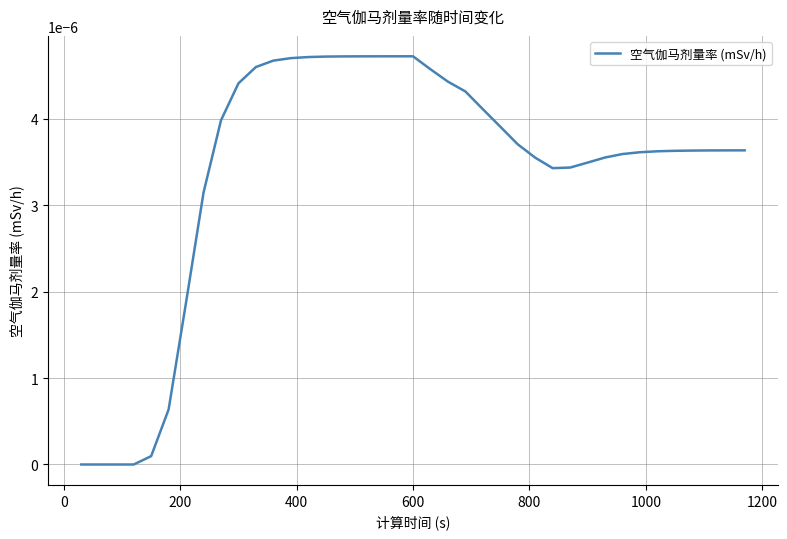

True or false: there are more than 0 points higher than both neighbors.

True